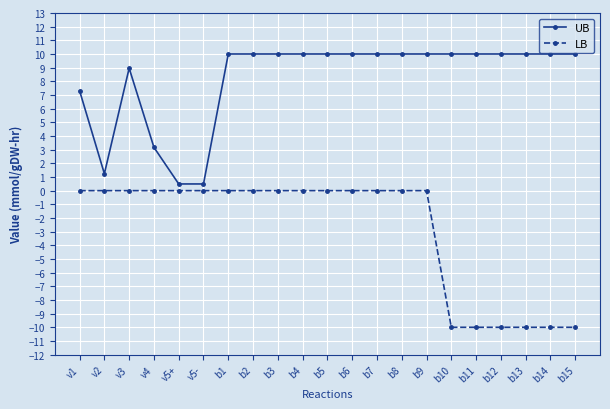

Does the chart display data point markers on the line(s)?

Yes